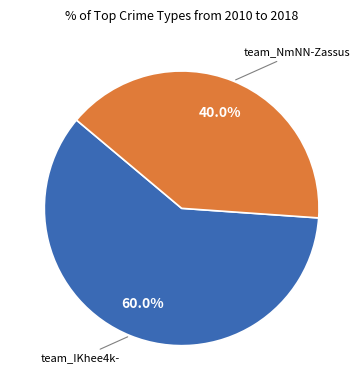

Which slice represents more than half of the pie?

team_IKhee4k-